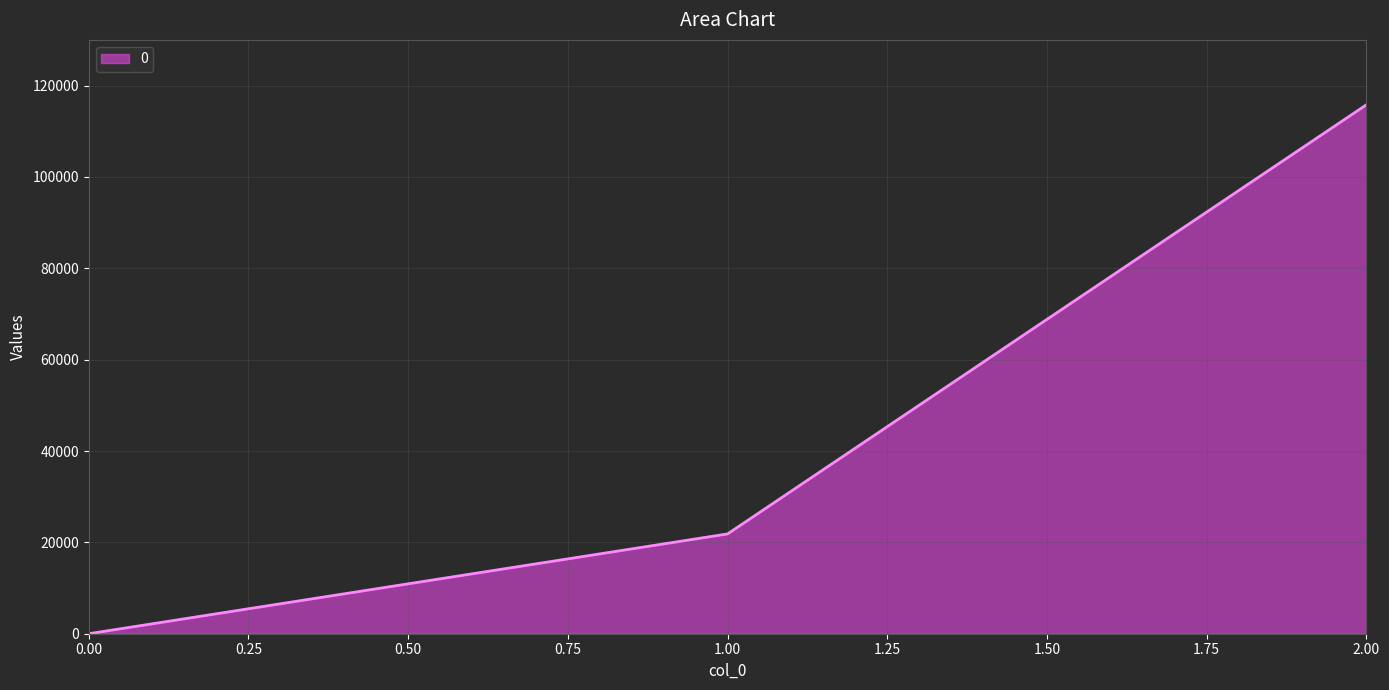

Is it true that the value at 1.00 is 33841?

False